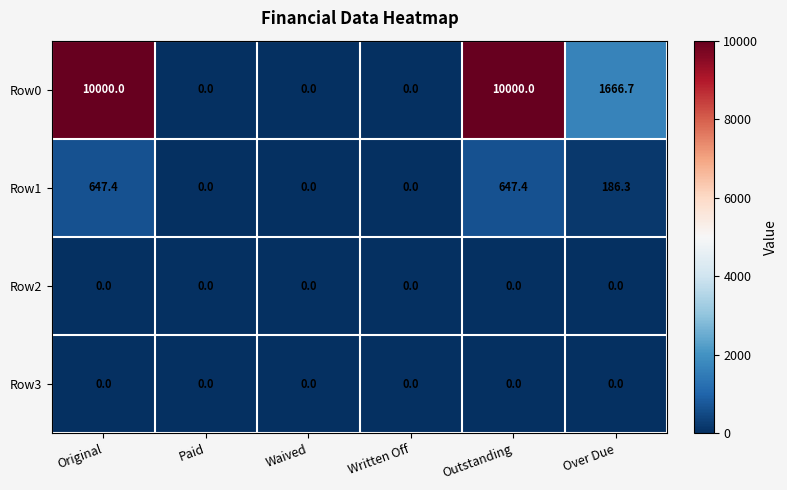

At which label is Row0 closest to 5000?

Over Due